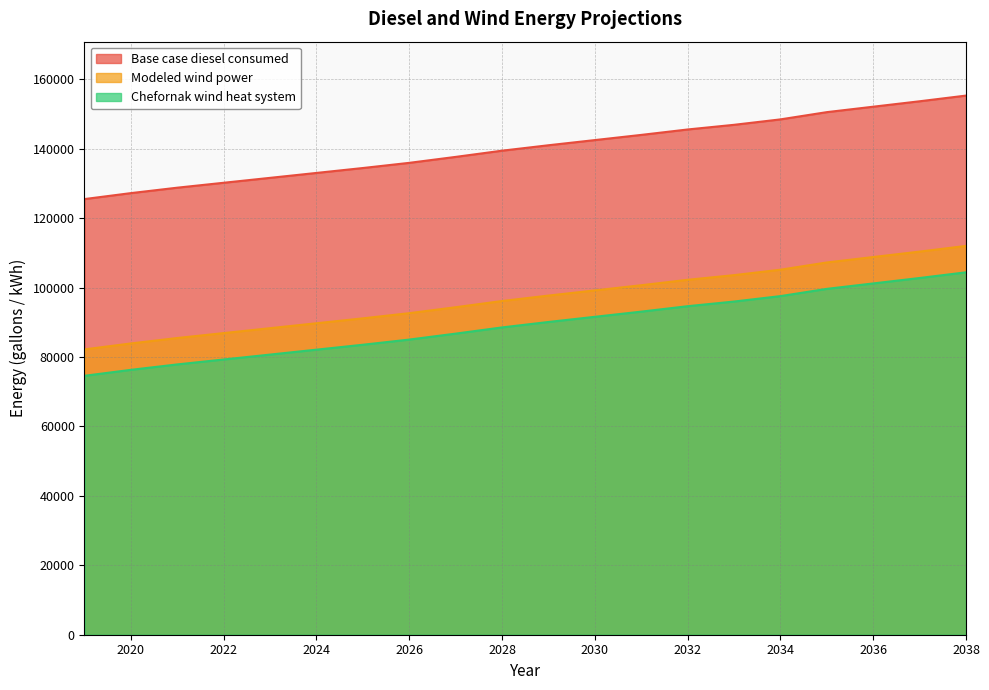

True or false: Chefornak wind heat system has a value of 86736.9 at 2027.

True